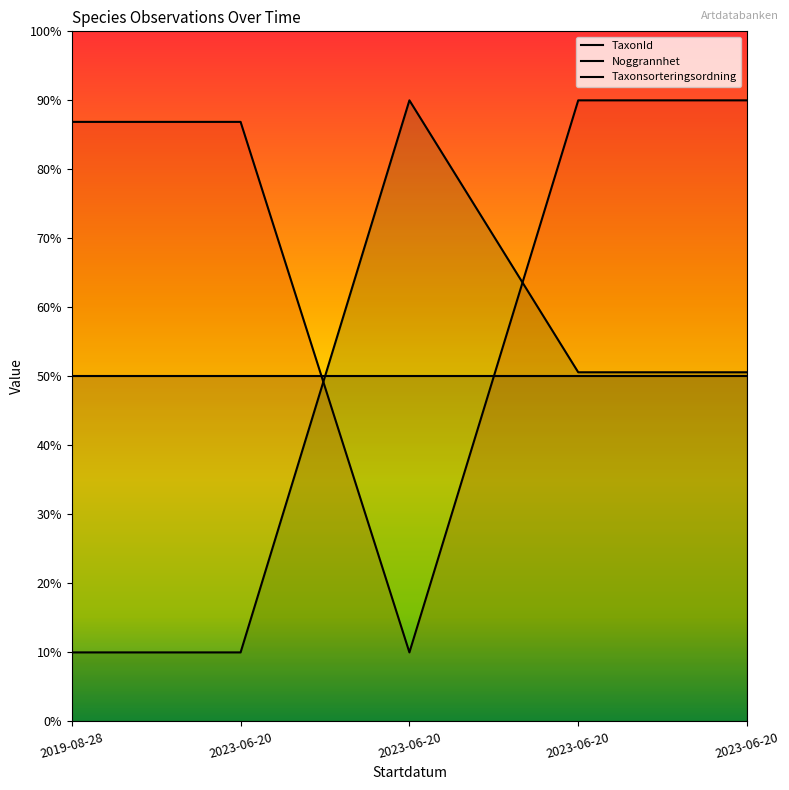

Does the chart display data point markers on the line(s)?

No